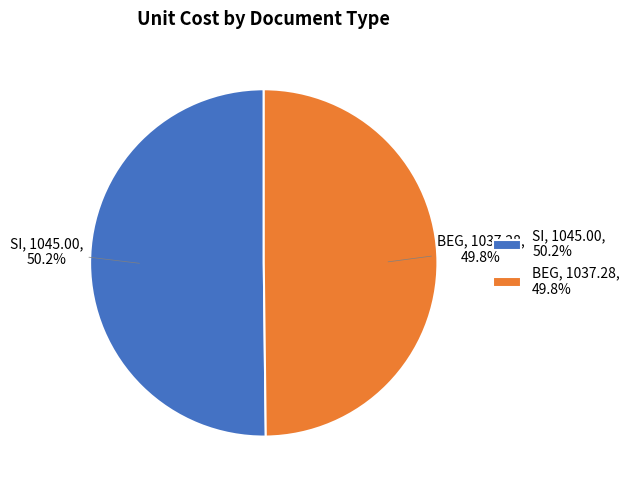

Approximately how many times larger is the value at BEG, 1037.28, 49.8% compared to SI, 1045.00, 50.2%?

1.0